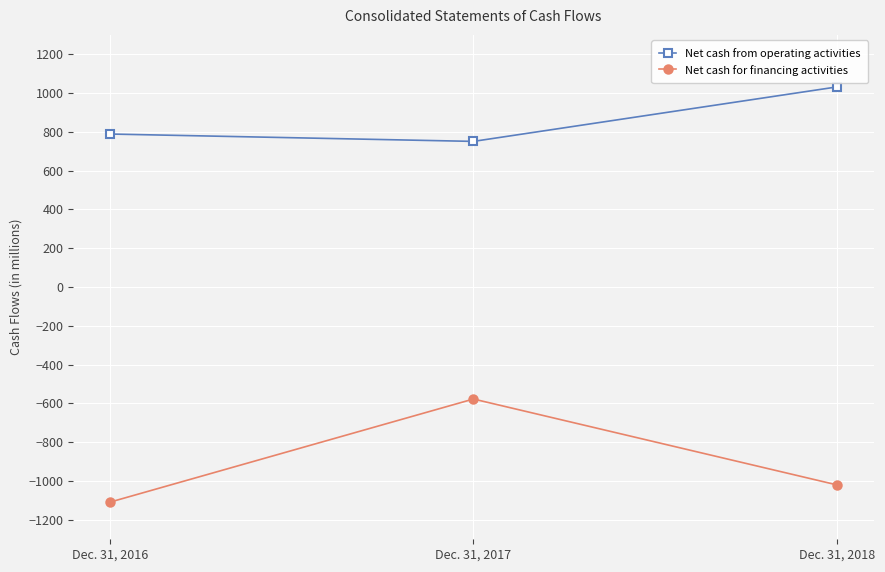

Is the value of Net cash from operating activities at Dec. 31, 2017 greater than the value of Net cash for financing activities at Dec. 31, 2018?

Yes